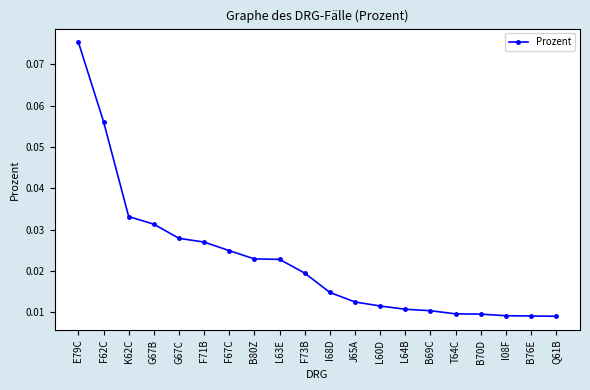

Which category has the highest value across all series?

E79C